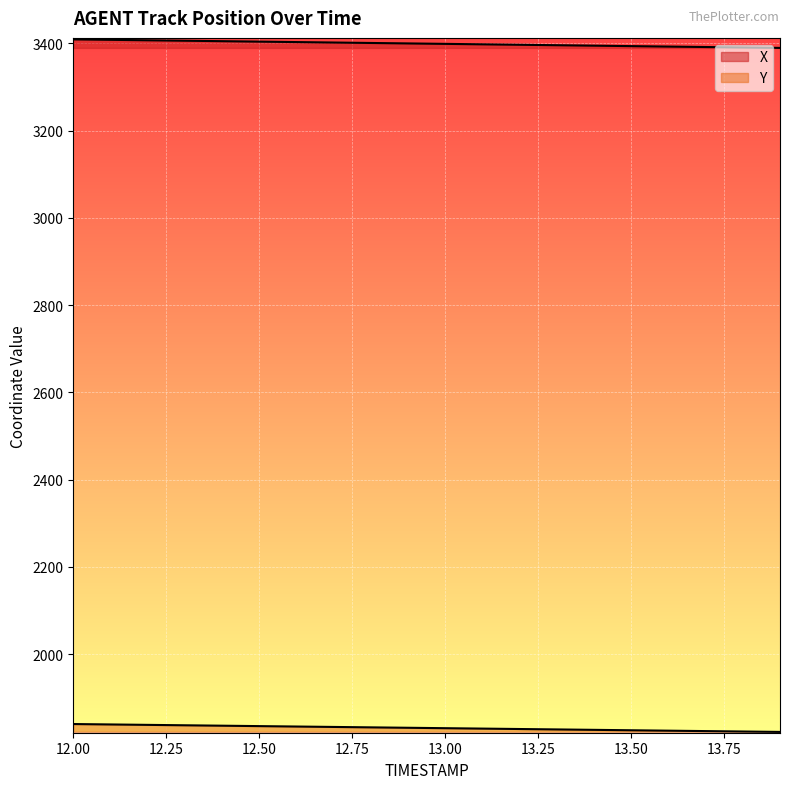

Rank the categories by X value from highest to lowest.

12.0, 12.1, 12.2, 12.3, 12.4, 12.5, 12.6, 12.7, 12.8, 12.9, 13.0, 13.1, 13.2, 13.3, 13.4, 13.5, 13.6, 13.7, 13.8, 13.9